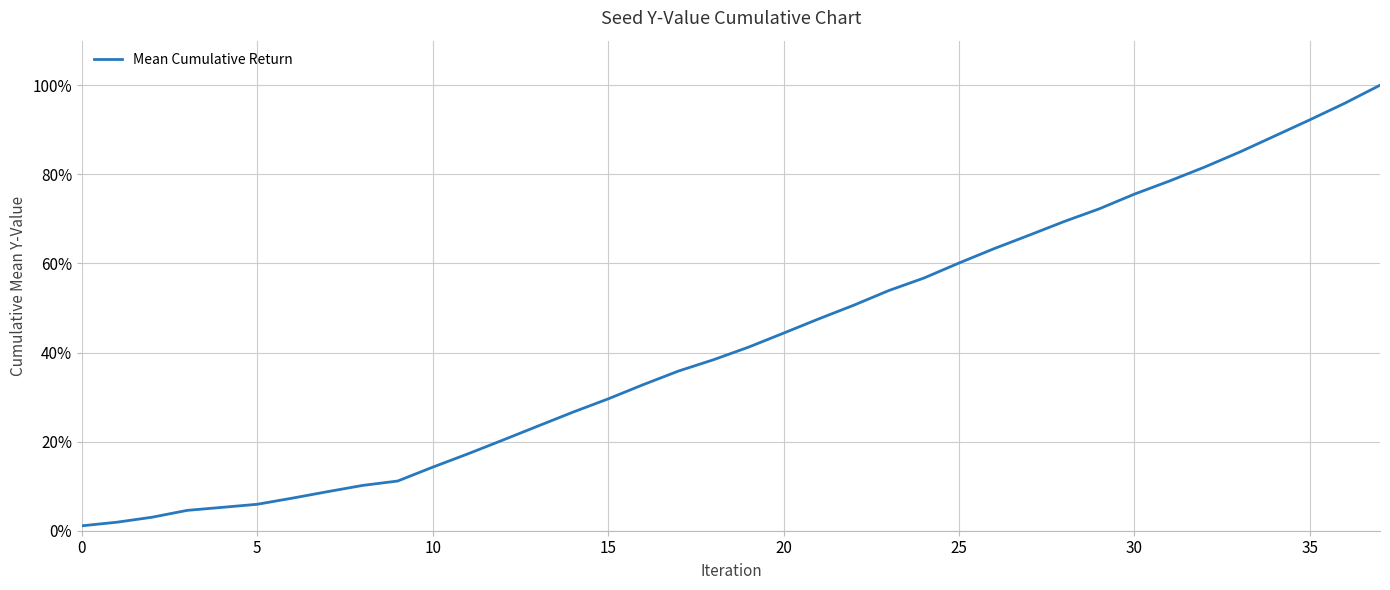

Is this an area chart (filled region under the line)?

No